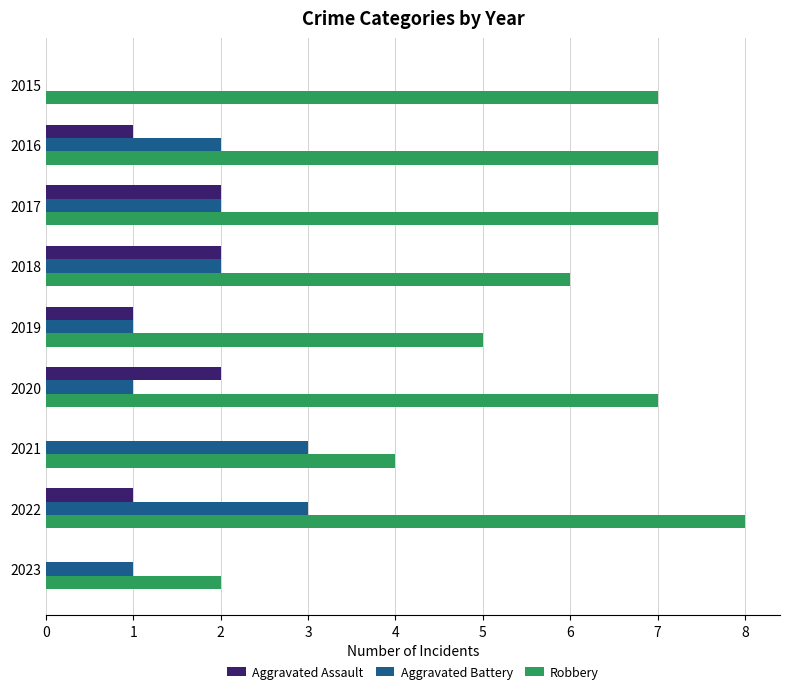

What is the sum of all Aggravated Assault values?

9